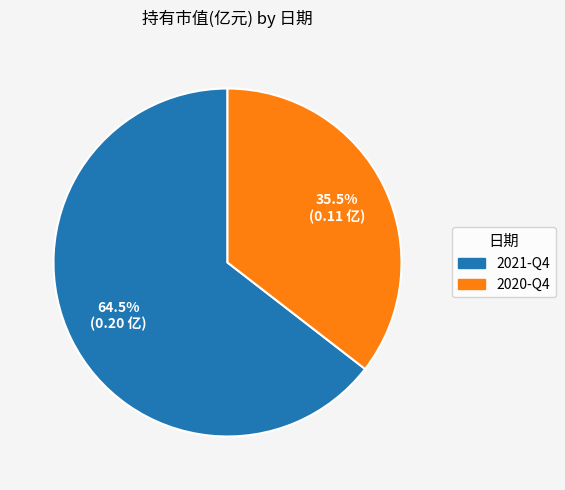

True or false: 2021-Q4 accounts for 71% of the total.

False